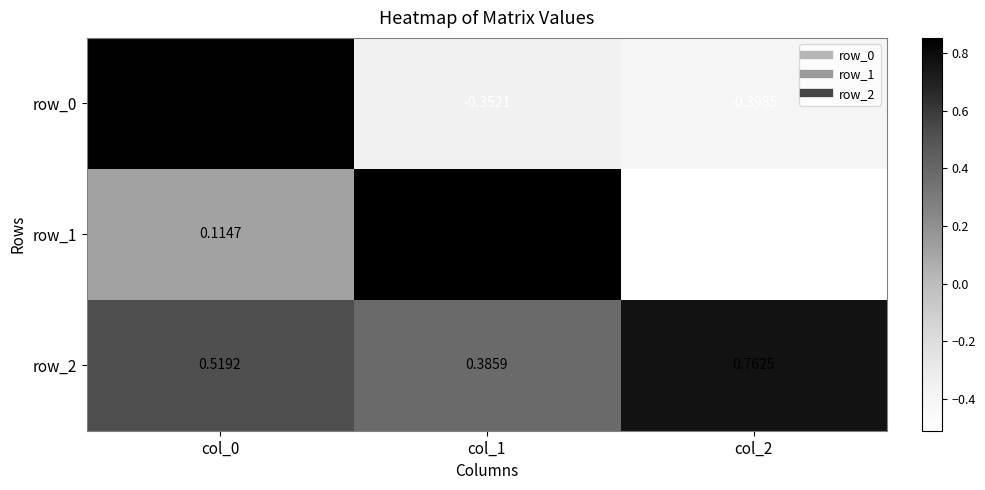

Which series has the widest spread of values?

row_1